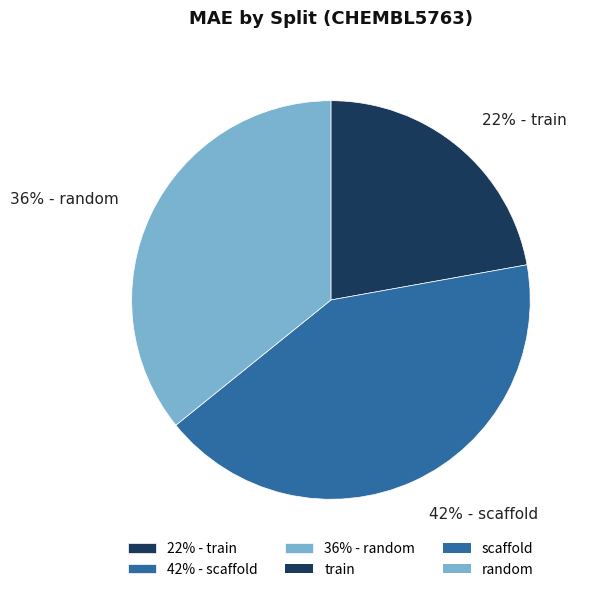

To the nearest percent, what is the average slice percentage?

33%